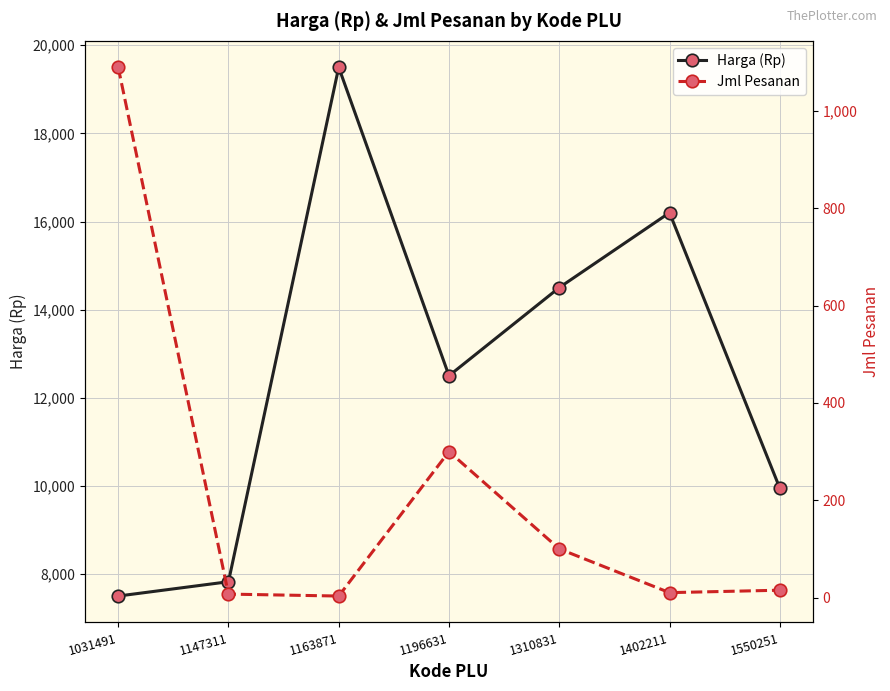

Is it true that Jml Pesanan equals 9 at 1550251?

False